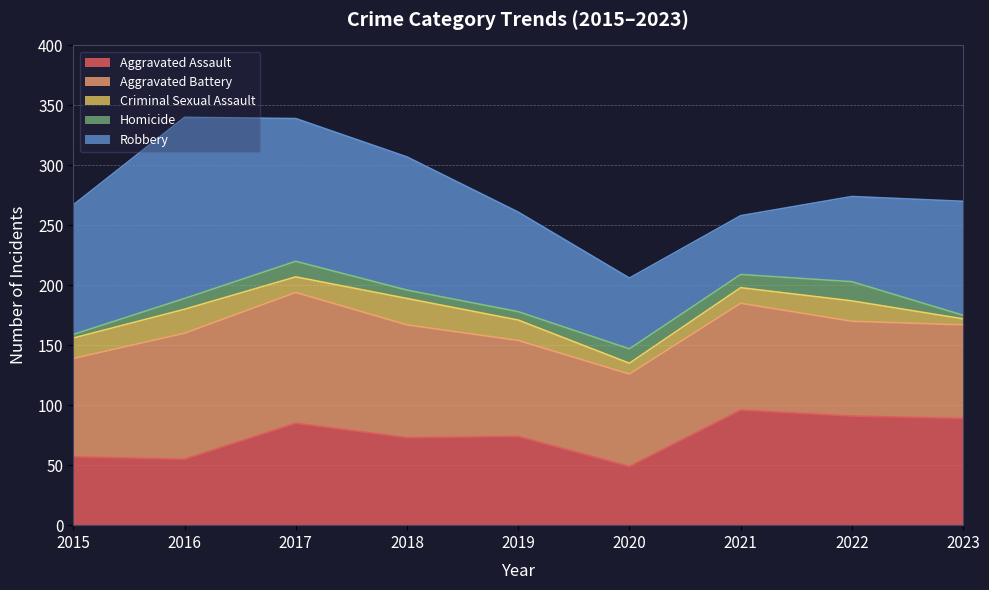

True or false: Aggravated Assault has a value of 73 at 2018.

True